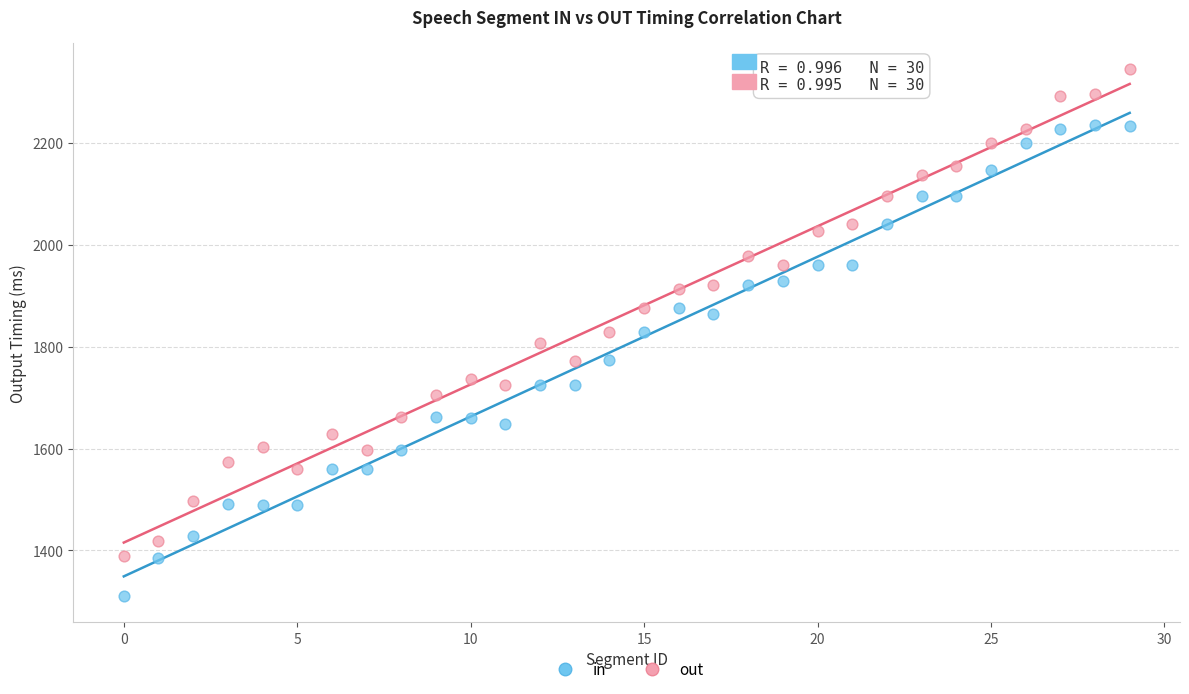

Which series reaches the minimum Y coordinate?

in